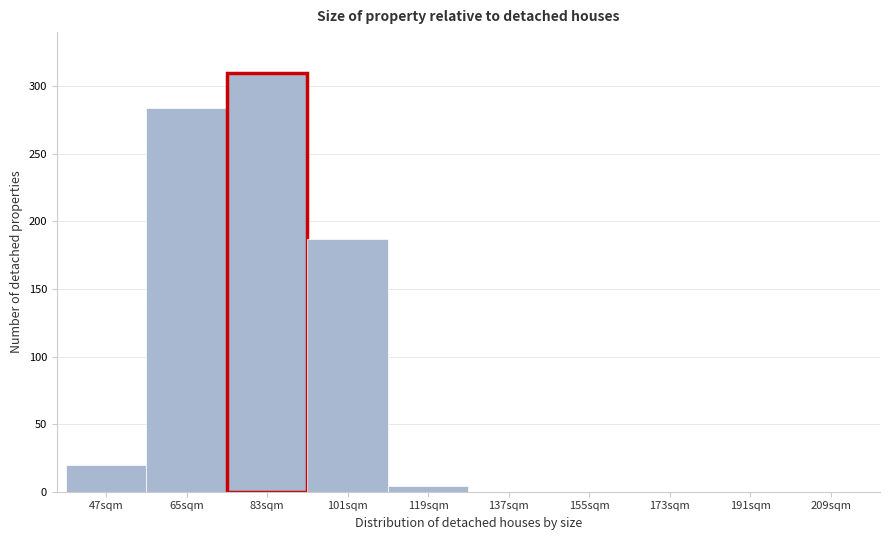

Reading right to left, extract all data points from this chart.

209sqm=0	191sqm=0	173sqm=0	155sqm=0	137sqm=0	119sqm=4	101sqm=187	83sqm=310	65sqm=284	47sqm=20